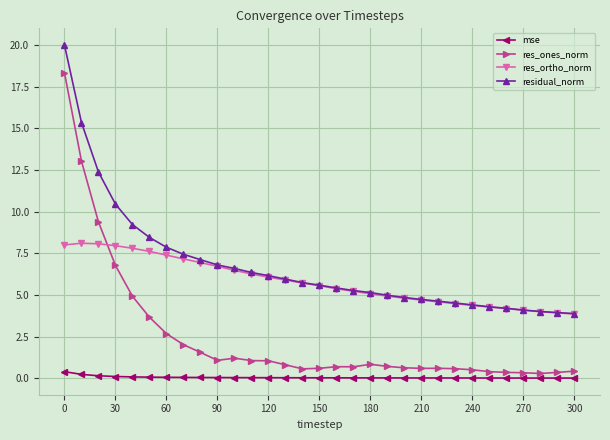

What is the maximum value for res_ones_norm?

18.3